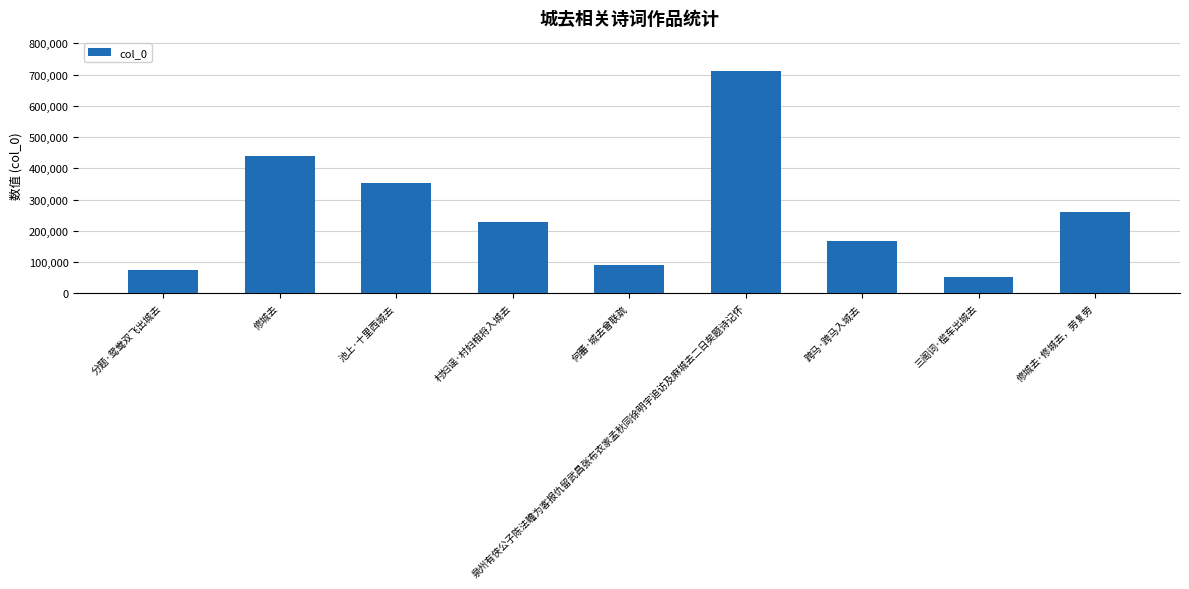

Does the chart contain any negative values?

No